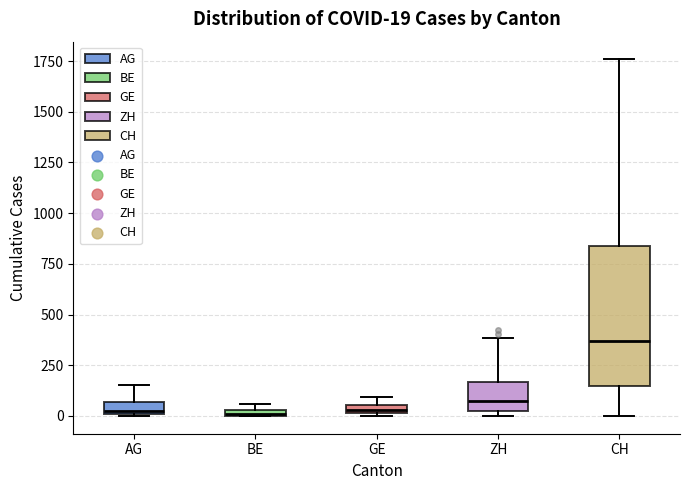

Which box's median line is the highest?

CH